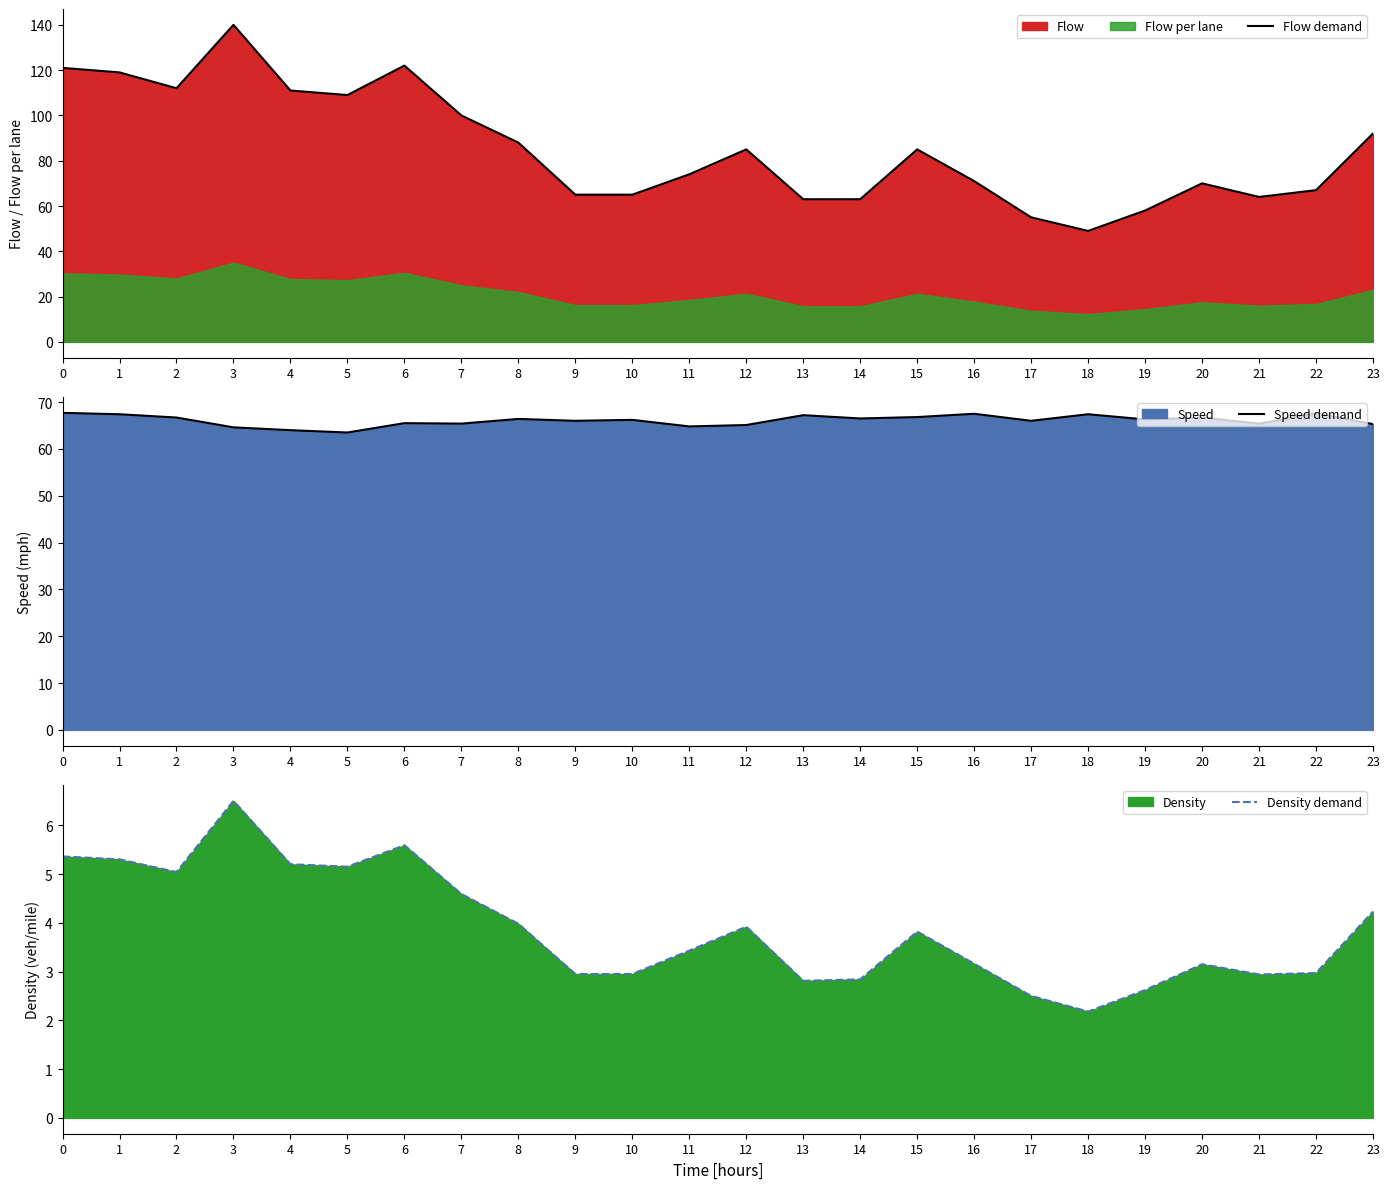

Reading right to left, transcribe all the data shown in this chart.

Flow demand: 23=92.0	22=67.0	21=64.0	20=70.0	19=58.0	18=49.0	17=55.0	16=71.0	15=85.0	14=63.0	13=63.0	12=85.0	11=74.0	10=65.0	9=65.0	8=88.0	7=100.0	6=122.0	5=109.0	4=111.0	3=140.0	2=112.0	1=119.0	0=121.0
Speed demand: 23=65.3	22=67.6	21=65.4	20=66.7	19=66.3	18=67.4	17=66.0	16=67.5	15=66.8	14=66.5	13=67.2	12=65.1	11=64.8	10=66.2	9=66.0	8=66.4	7=65.4	6=65.5	5=63.5	4=64.0	3=64.6	2=66.7	1=67.4	0=67.7
Density demand: 23=4.2	22=3.0	21=2.9	20=3.1	19=2.6	18=2.2	17=2.5	16=3.2	15=3.8	14=2.8	13=2.8	12=3.9	11=3.4	10=3.0	9=3.0	8=4.0	7=4.6	6=5.6	5=5.2	4=5.2	3=6.5	2=5.0	1=5.3	0=5.4